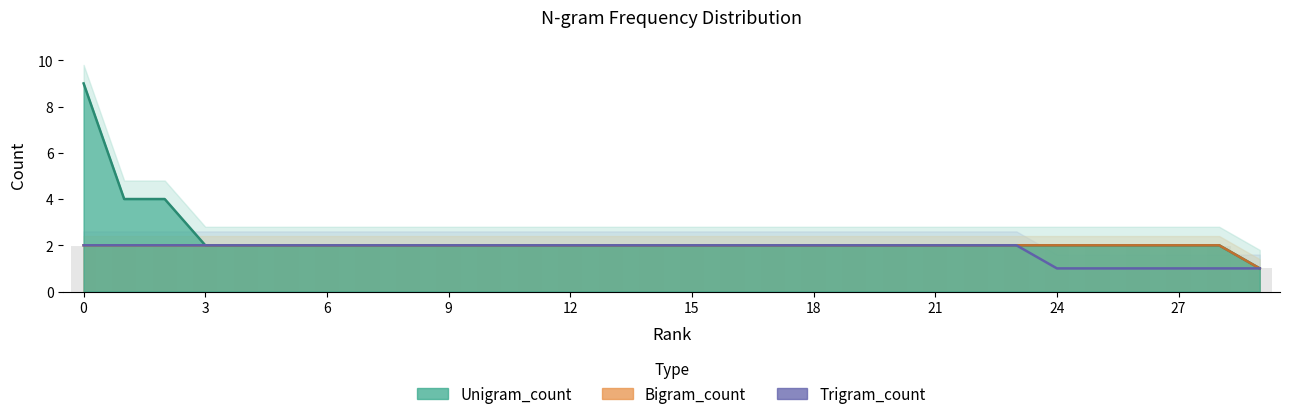

What are all the series names shown in the legend?

Unigram_count, Bigram_count, Trigram_count